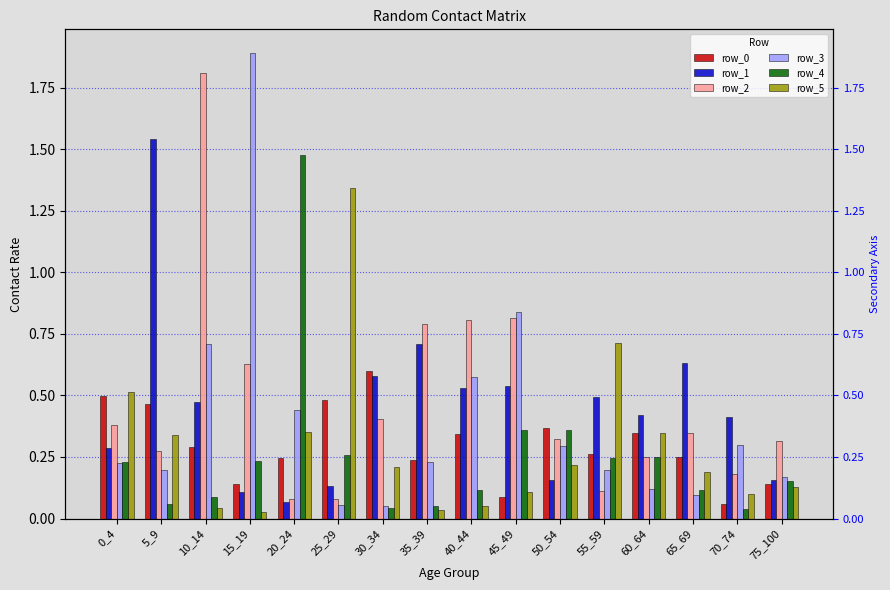

What is the greatest value displayed?

1.9